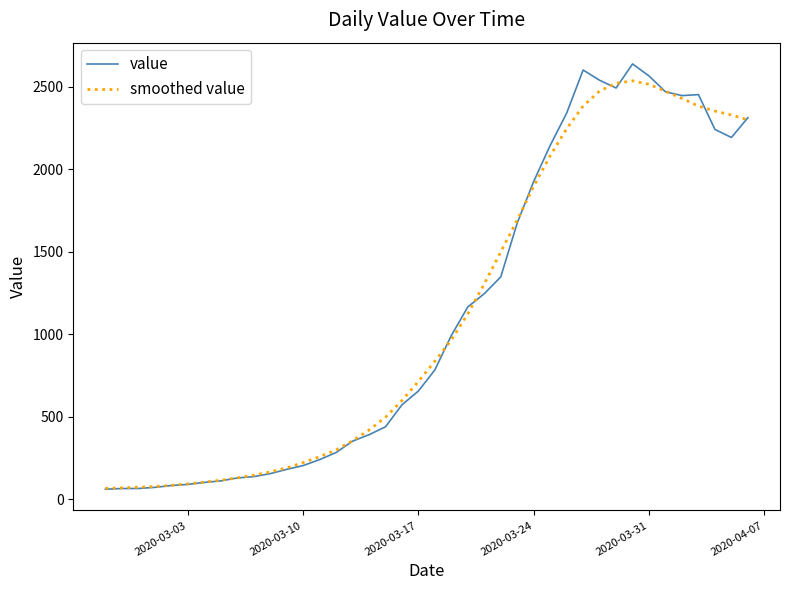

Does the chart have visible grid lines?

No